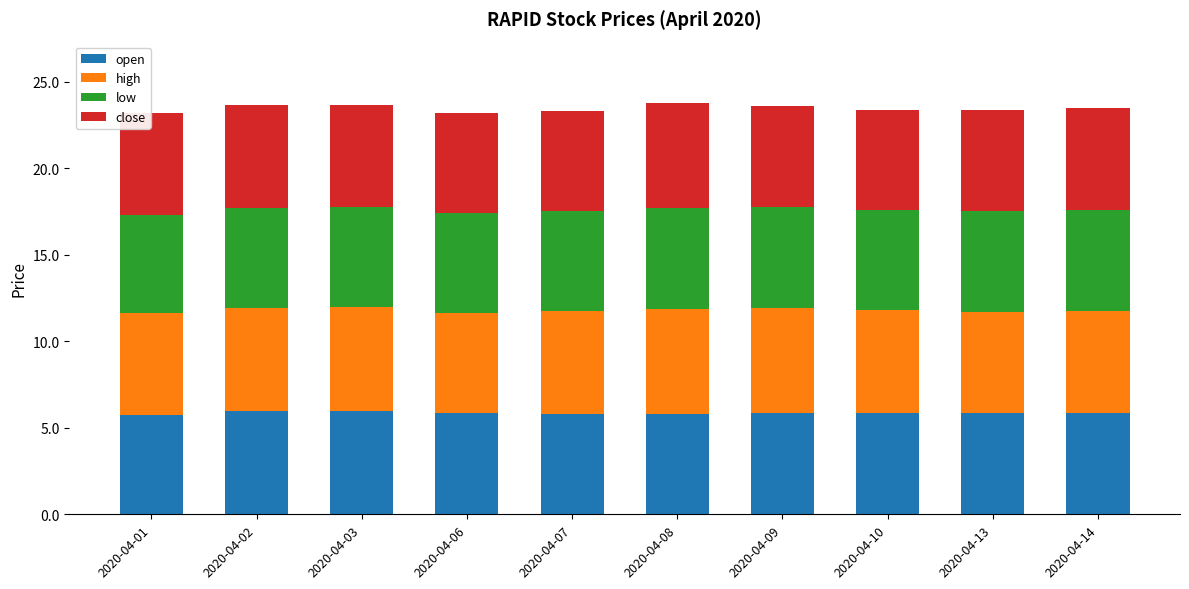

What is the sum of the open values at 2020-04-09 and 2020-04-01?

11.6